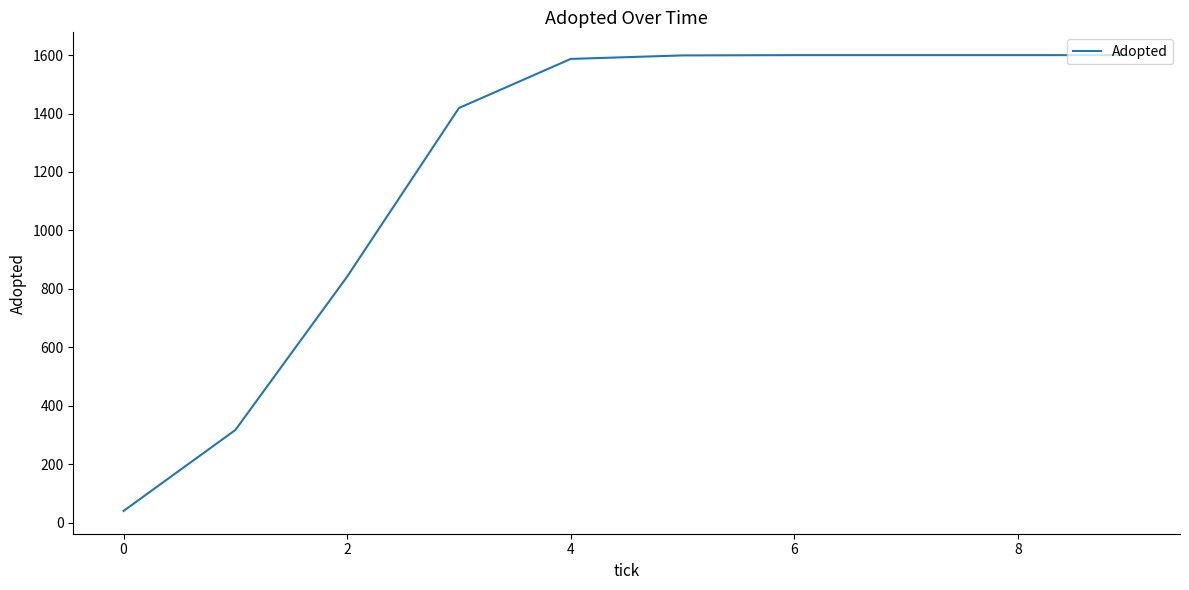

Does the chart have visible grid lines?

No